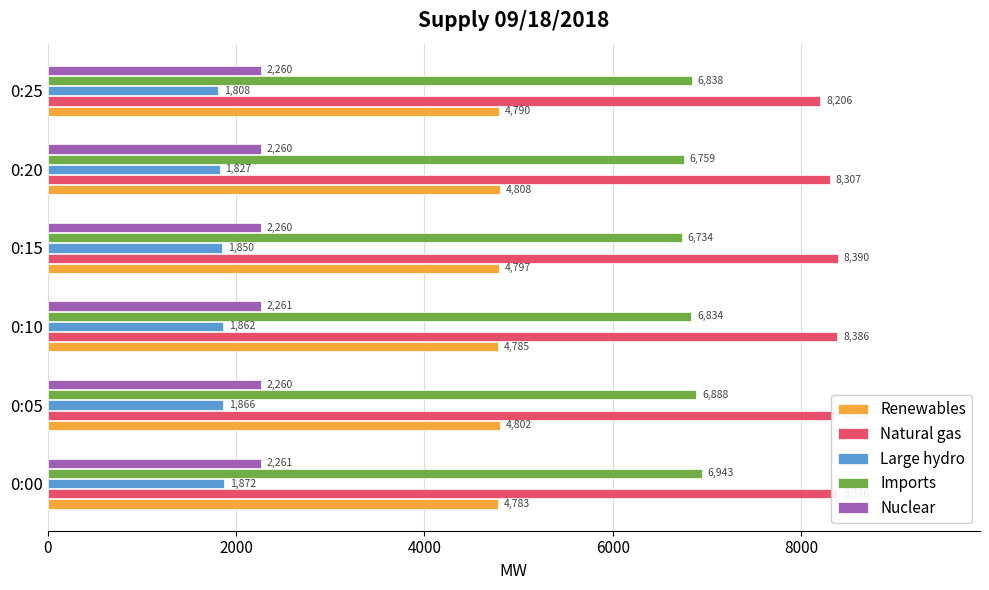

The value of Renewables at 0:15 is 4797. True or false?

True